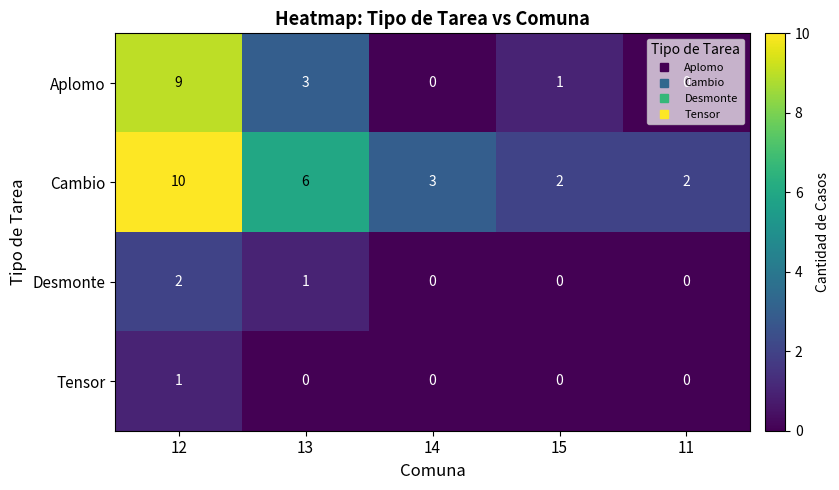

Is the value of Tensor at 14 greater than the value of Cambio at 14?

No